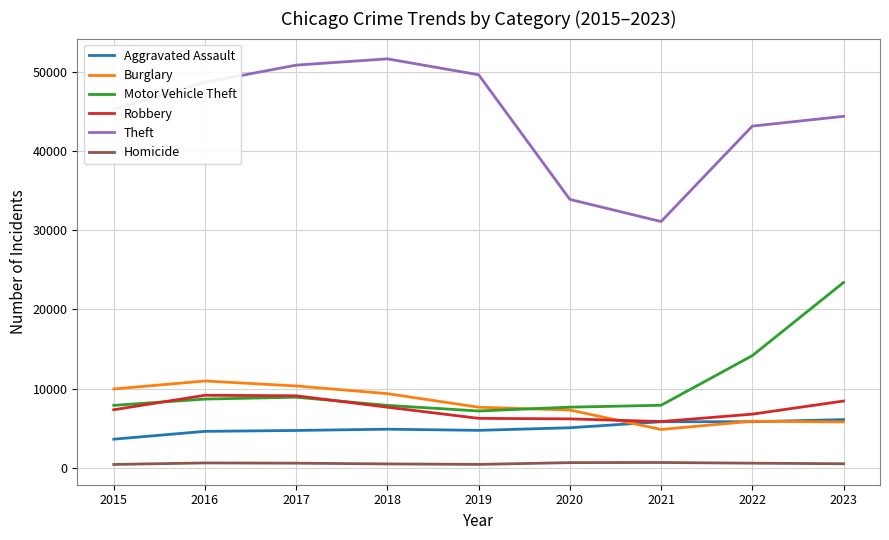

Is it true that Theft equals 21083 at 2017?

False